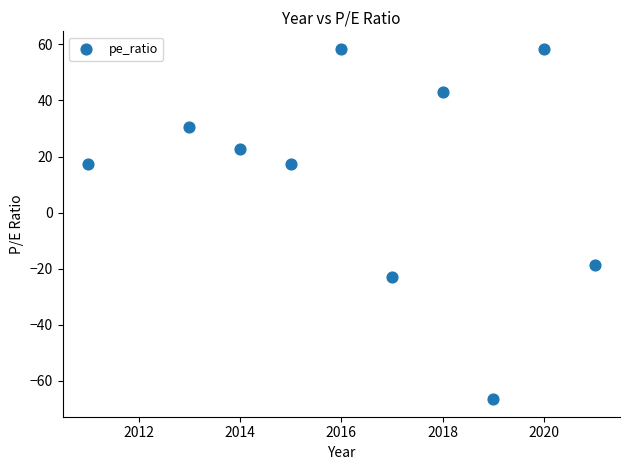

What Y value in the scatter plot is closest to -4?

-18.6